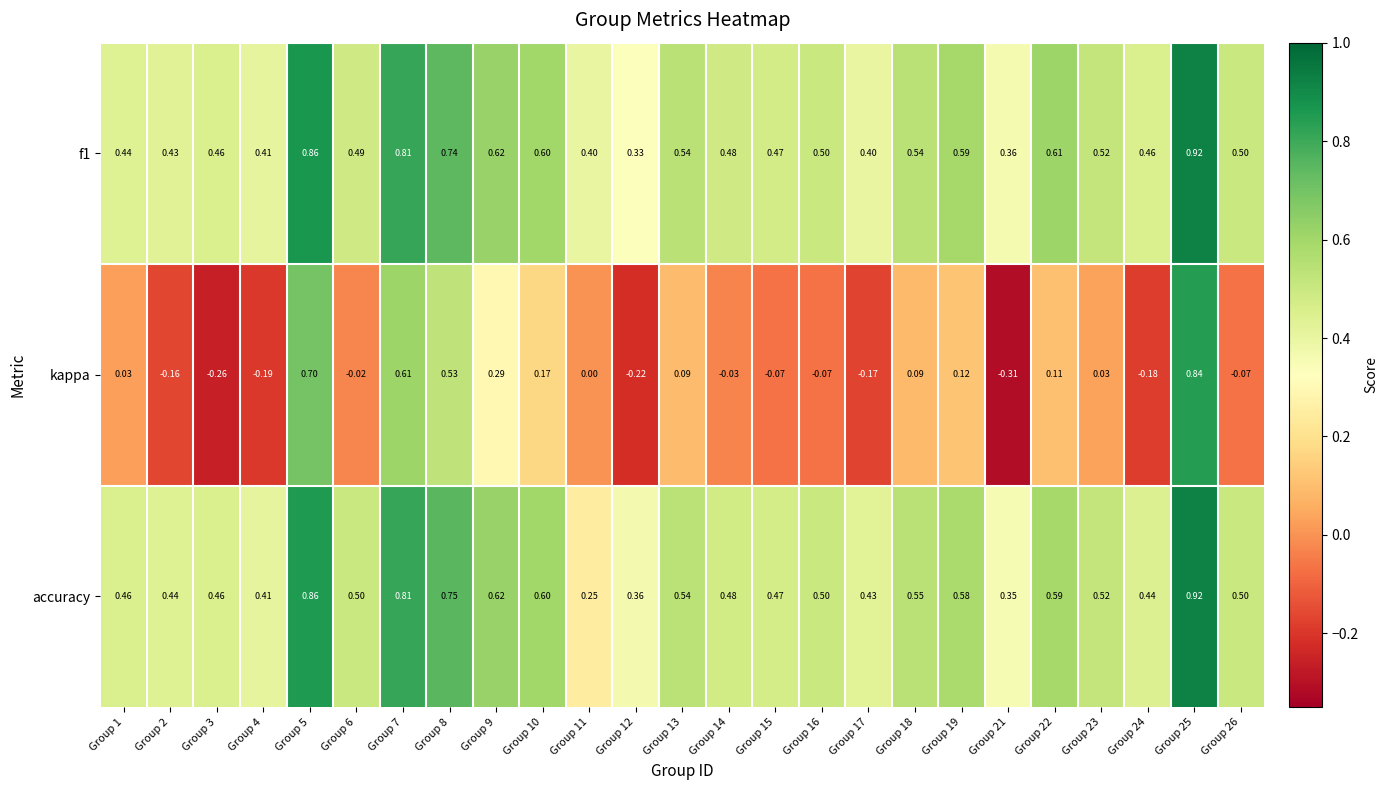

Is the value of kappa at Group 19 greater than the value of f1 at Group 1?

No